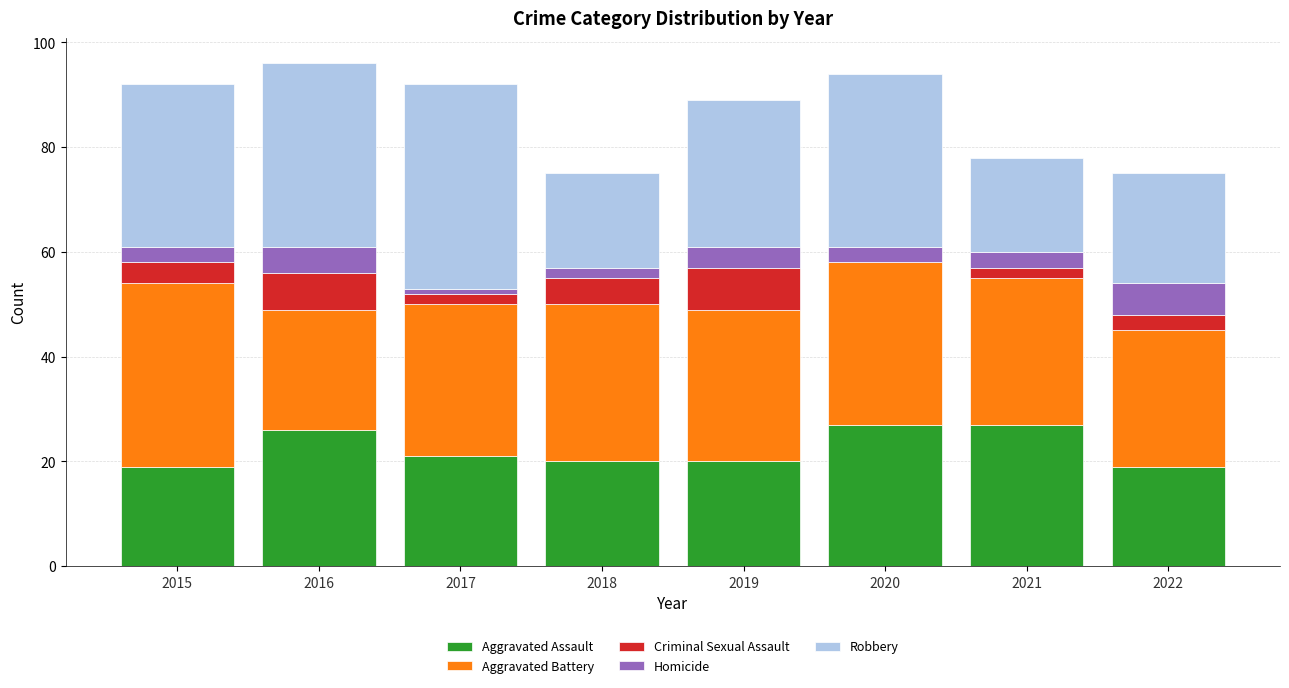

What is the total value across all series at 2016?

96